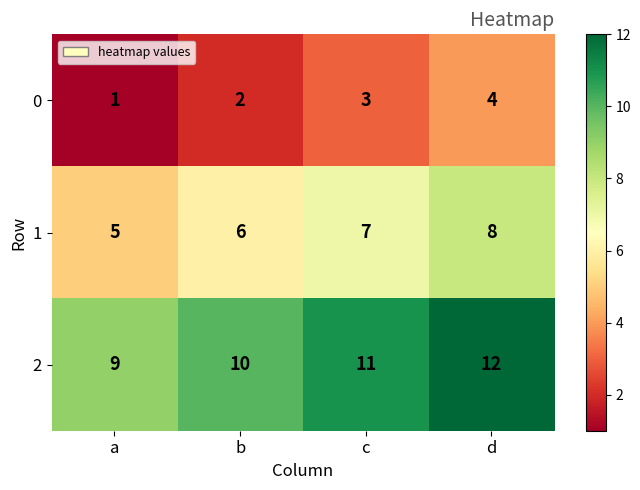

Where is 2 nearest to the value 10?

b